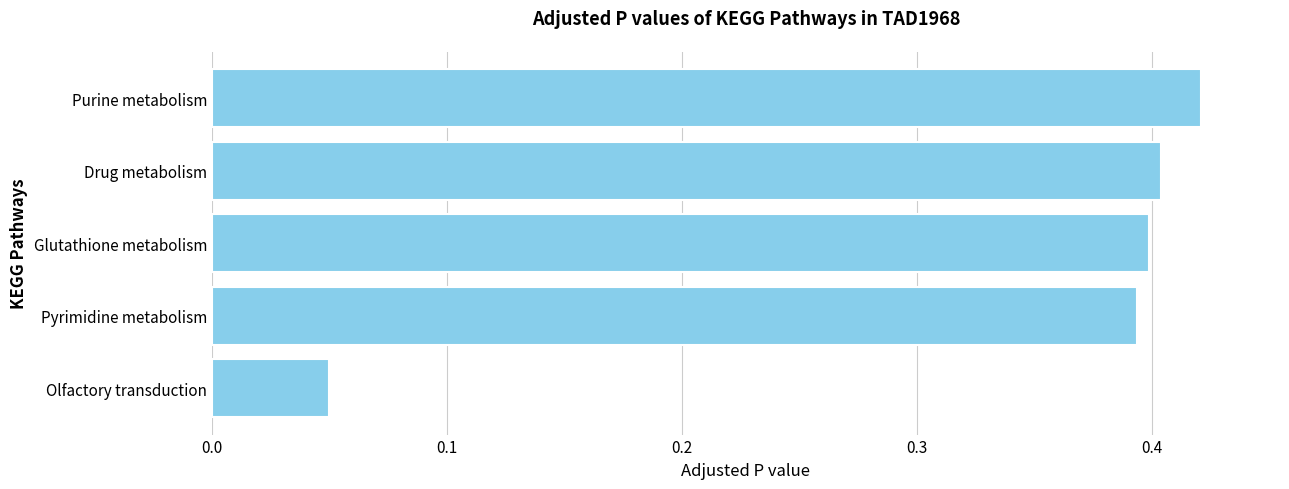

What is the average value?

0.3